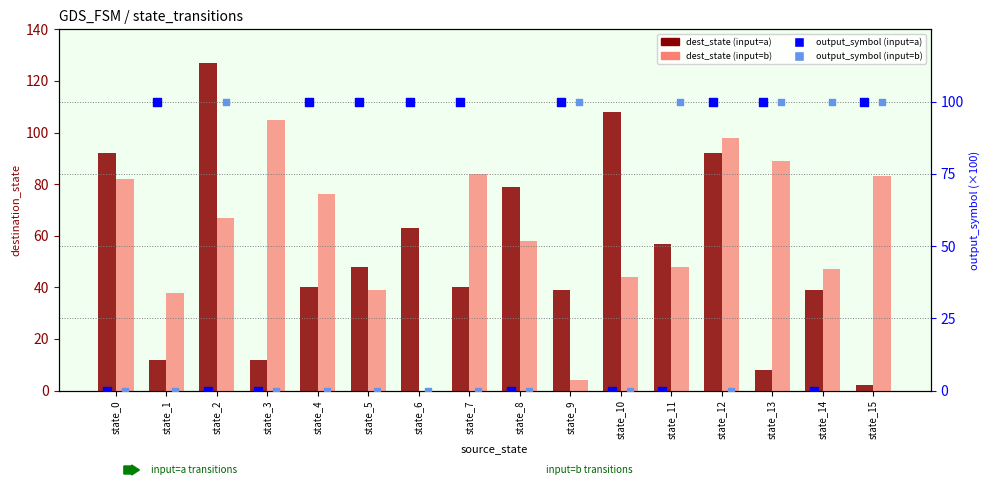

At how many categories does at least one series exceed 13?

16